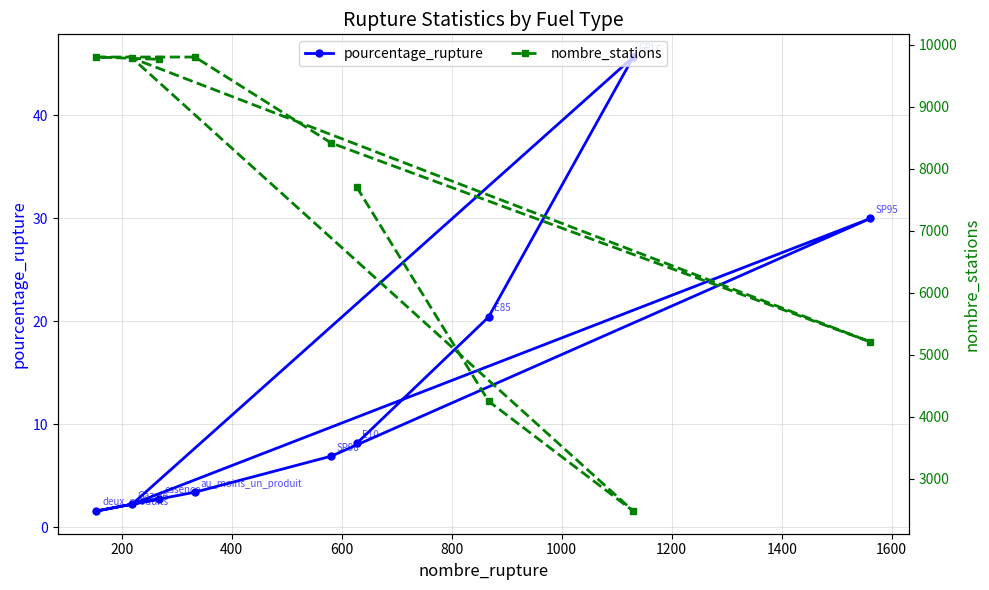

Rank the series by their maximum value, from highest to lowest.

nombre_stations, pourcentage_rupture